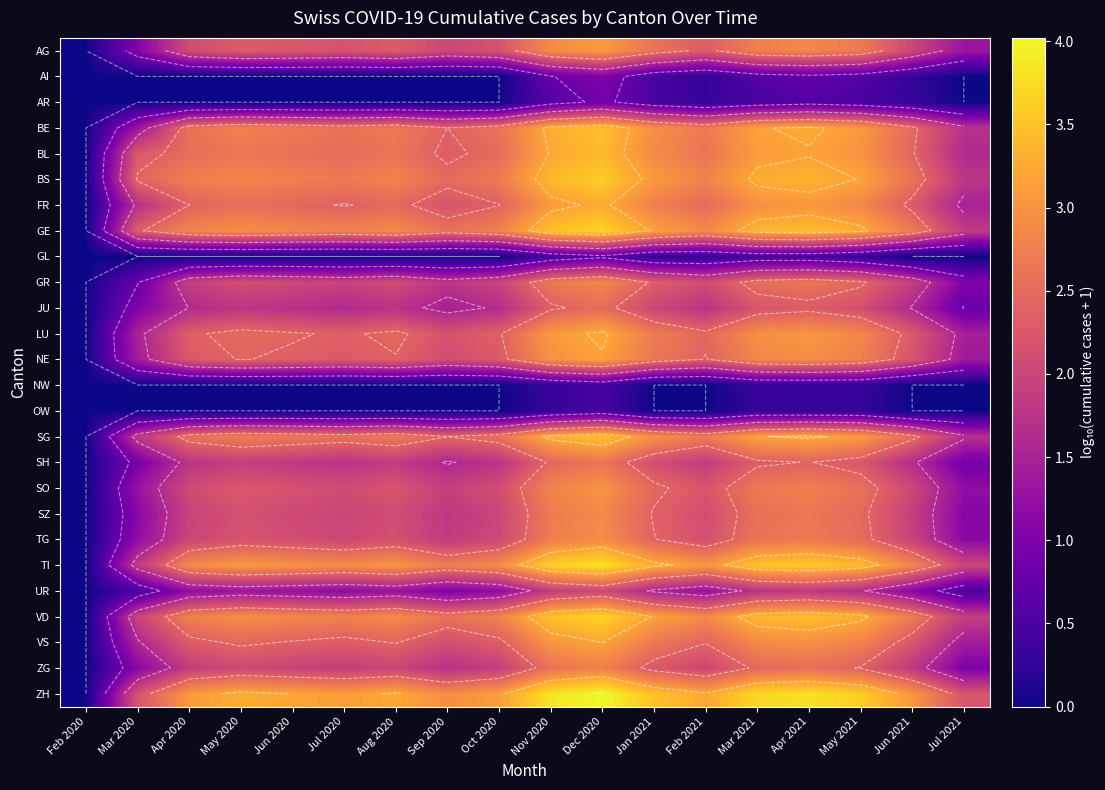

How many data points in SG are less than 2?

3